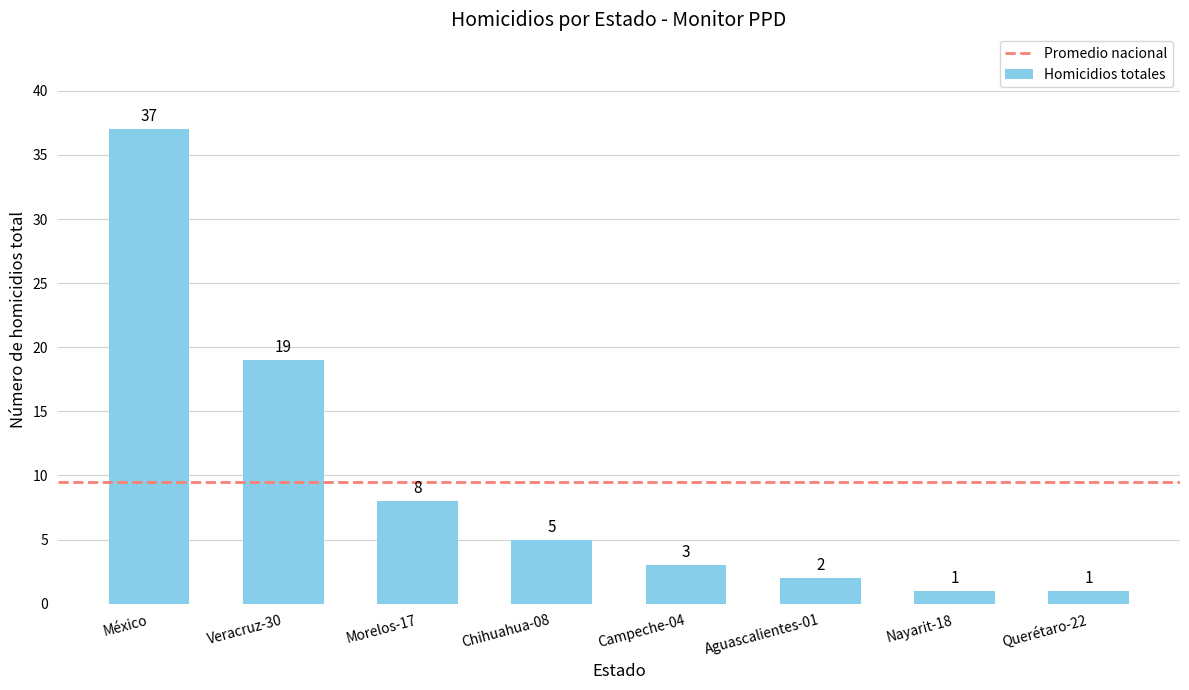

How many bars are there in total?

8